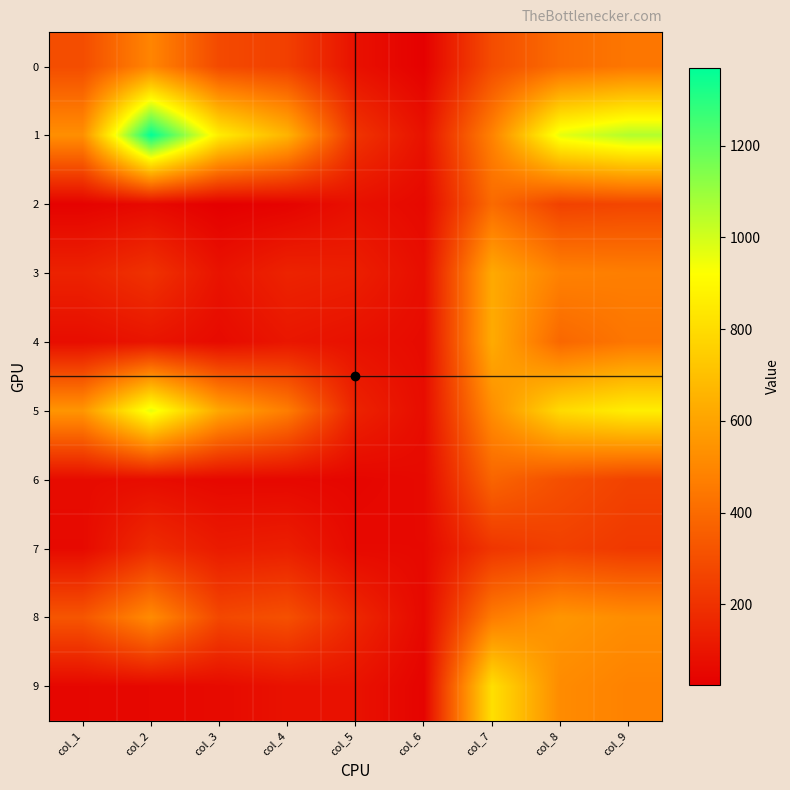

At which category is the sum across all series the highest?

col_9